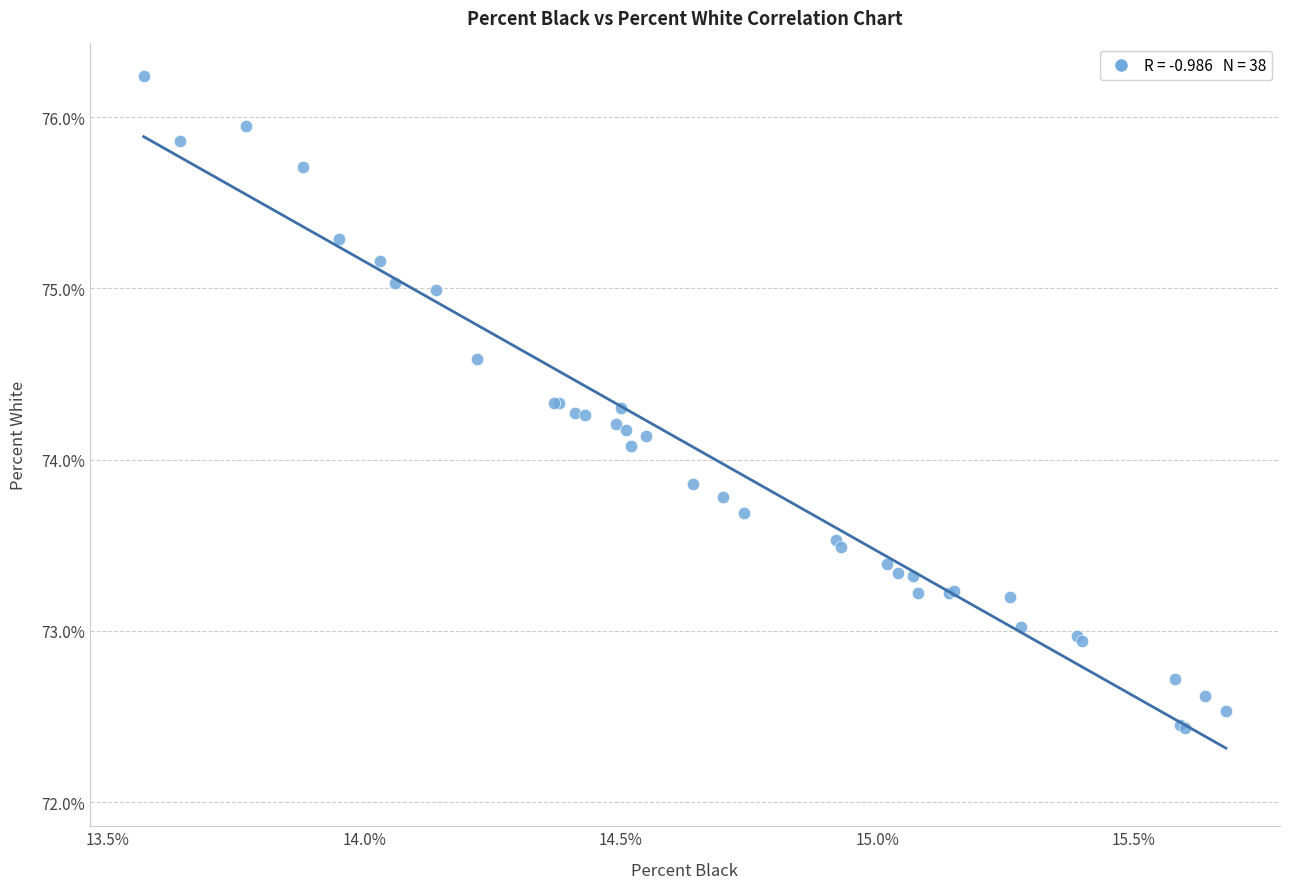

What Y value in the scatter plot is closest to 74?

74.1